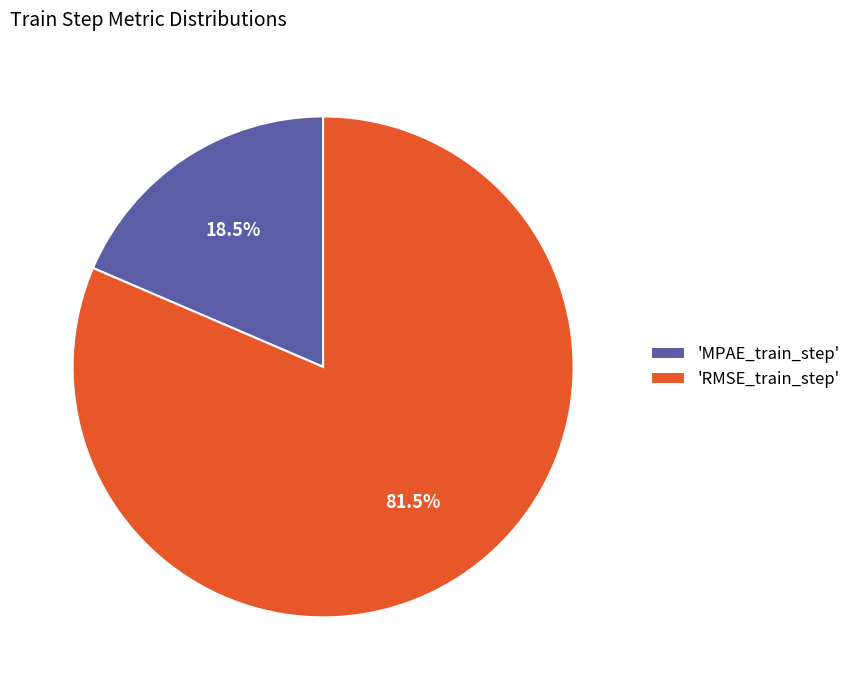

Which slice is the largest?

'RMSE_train_step'